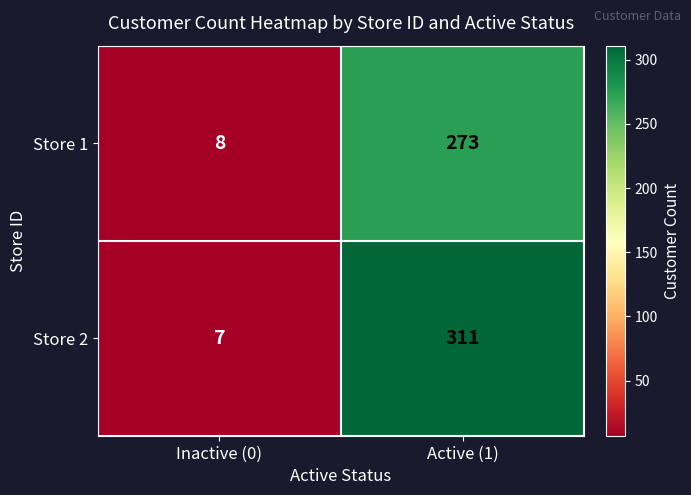

At how many categories does at least one series exceed 84?

1